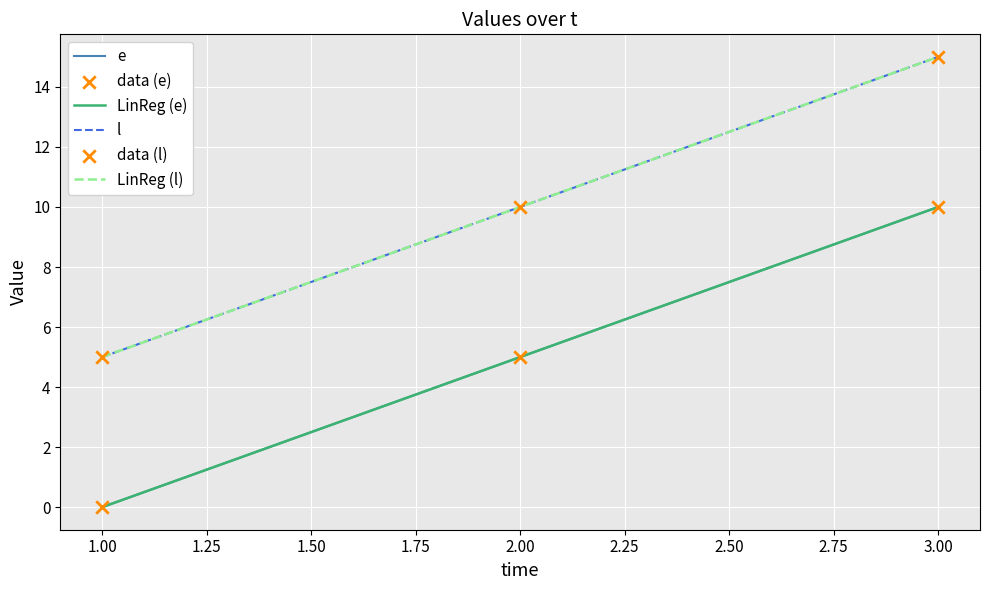

What are all the series names shown in the legend?

e, l